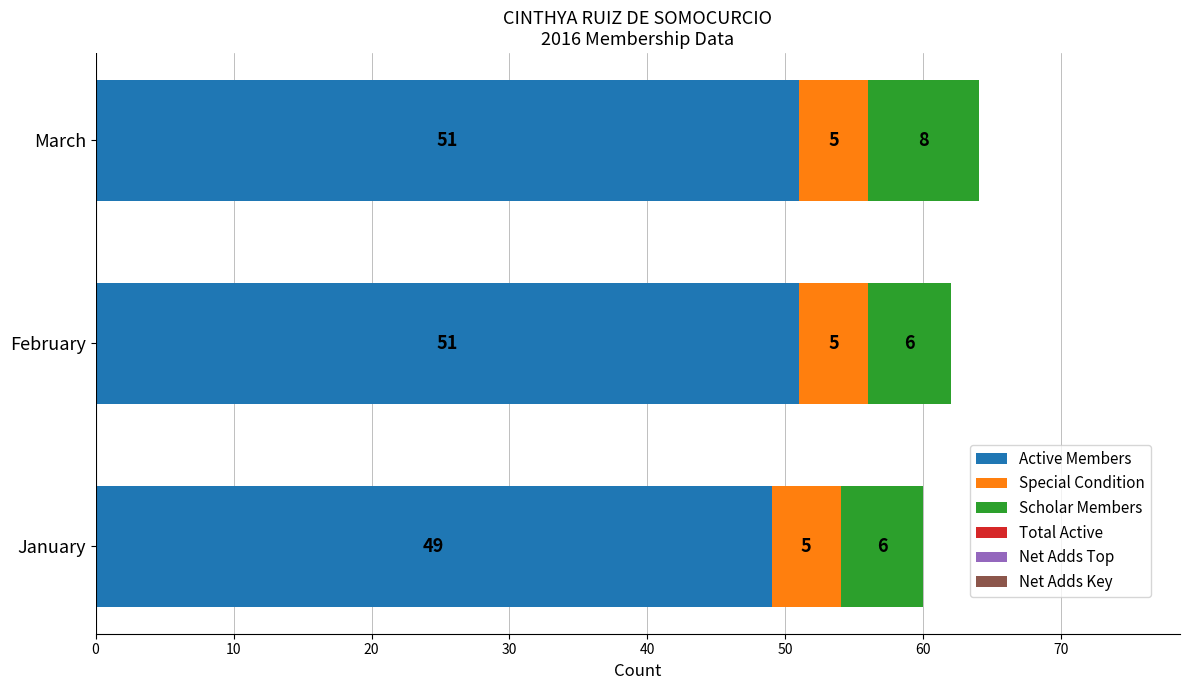

At which category is the sum across all series the highest?

March